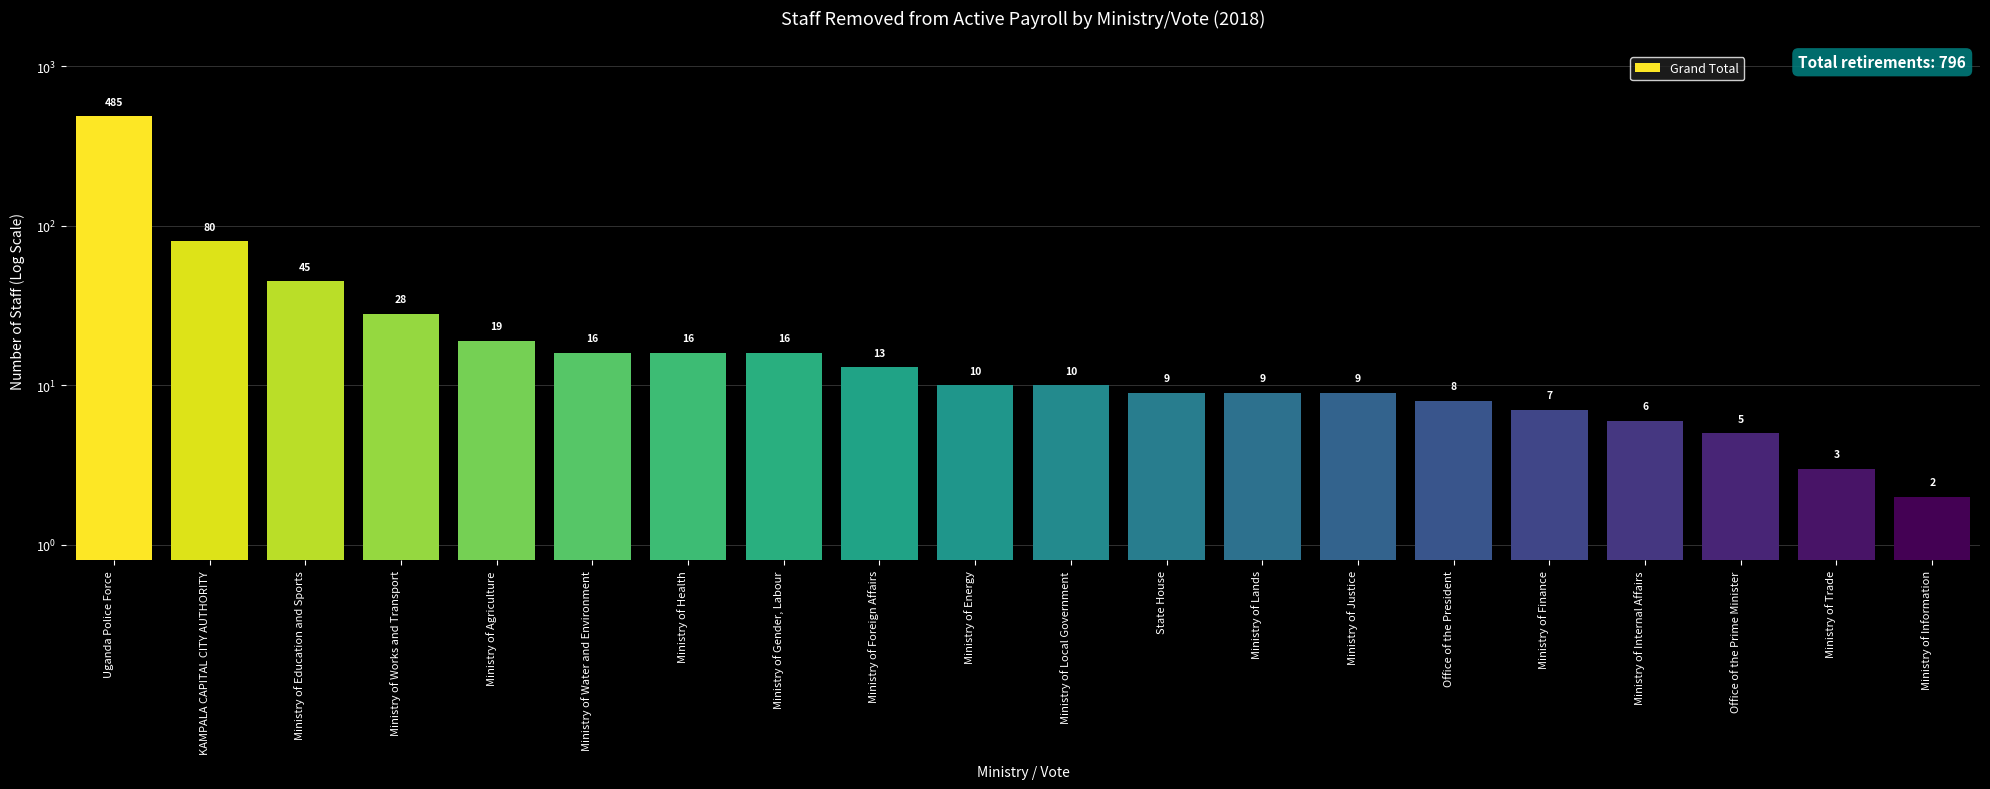

Which has a higher value, Ministry of Internal Affairs or Ministry of Justice?

Ministry of Justice